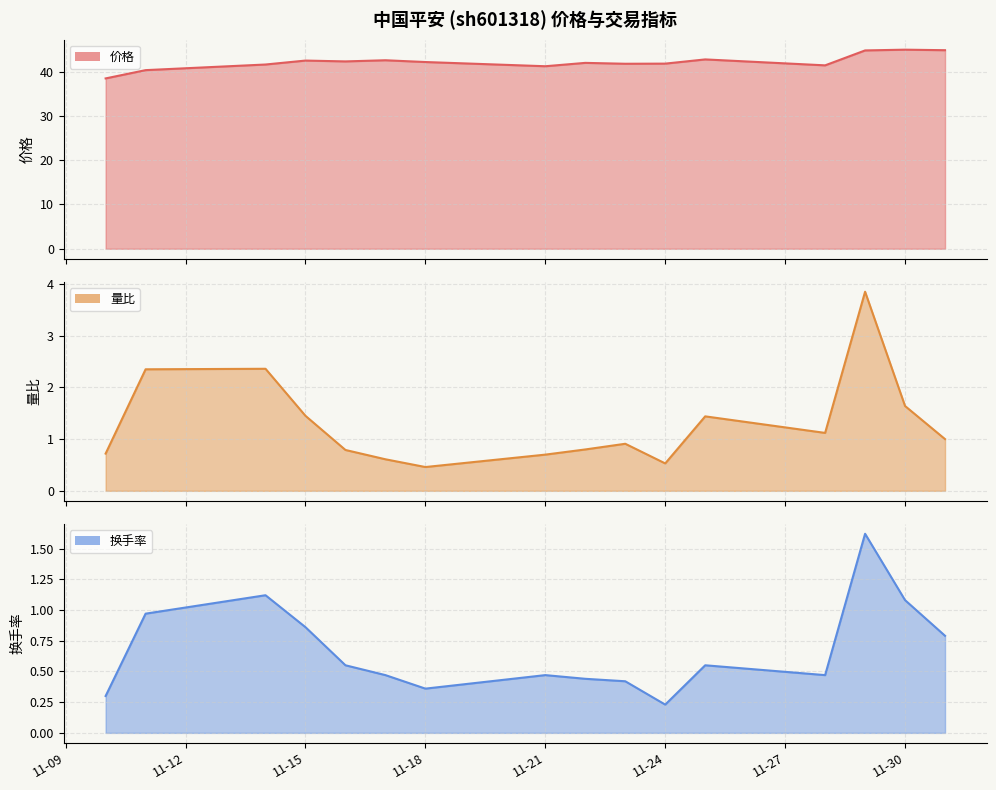

What is the difference between the second highest and second lowest values?

4.5